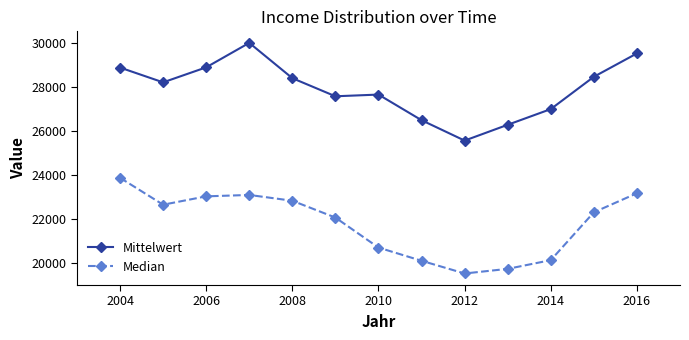

True or false: Median and Mittelwert cross at least once.

False